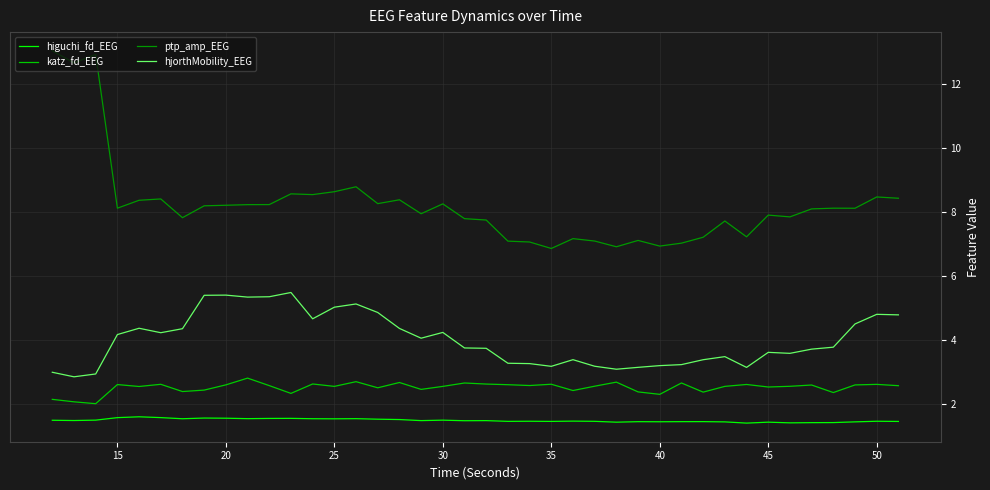

List the series in order of their overall mean, highest first.

ptp_amp_EEG, hjorthMobility_EEG, katz_fd_EEG, higuchi_fd_EEG